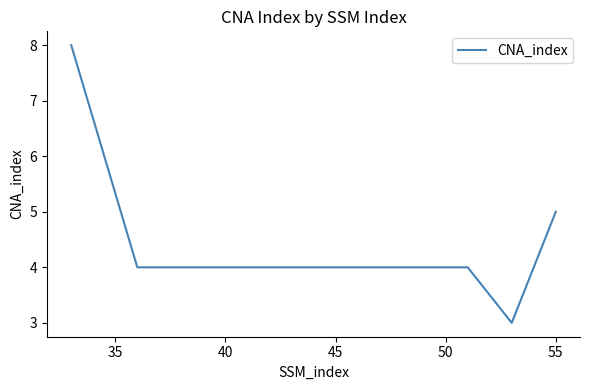

Reading right to left, what are all the values shown in this chart?

5	3	4	4	4	4	8